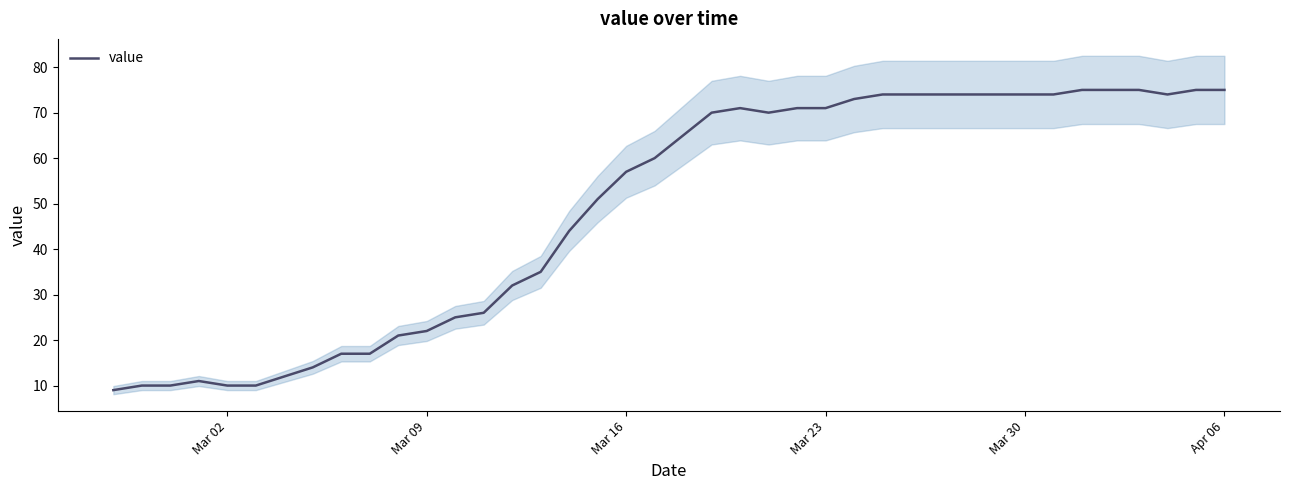

What is the highest value of the value series?

75